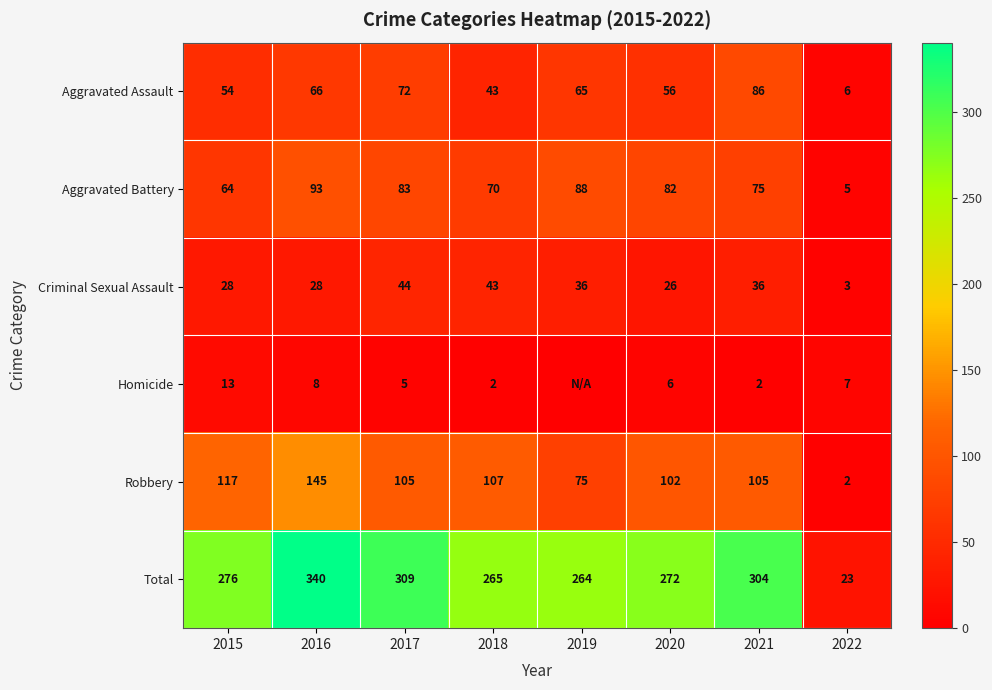

What is the highest value of the Total series?

340